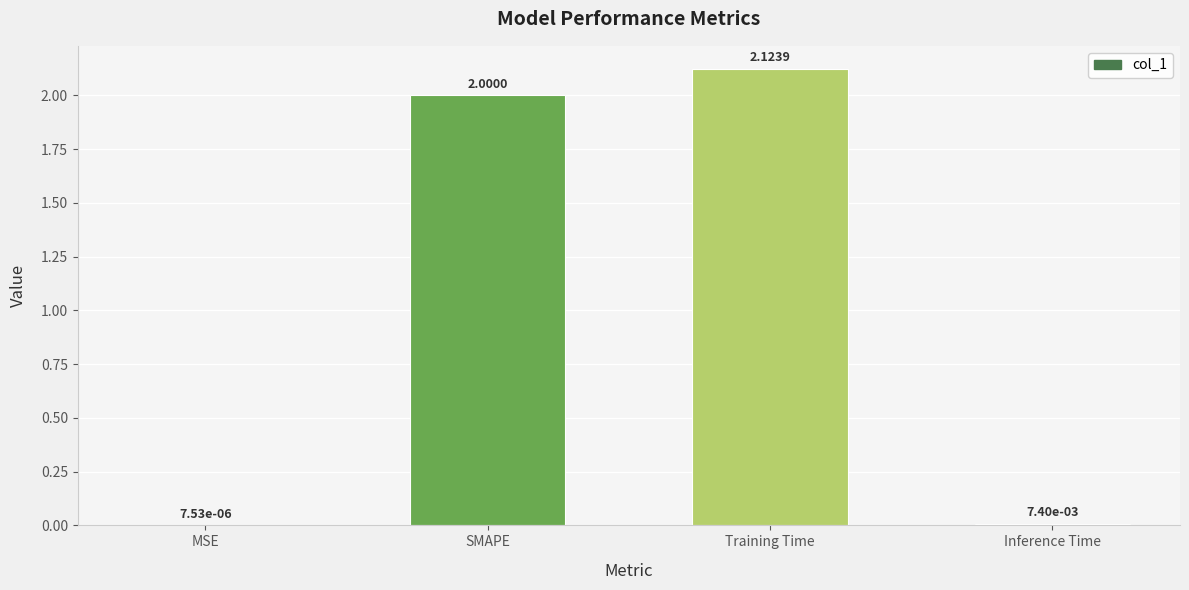

Which label corresponds to the largest value in the chart?

Training Time